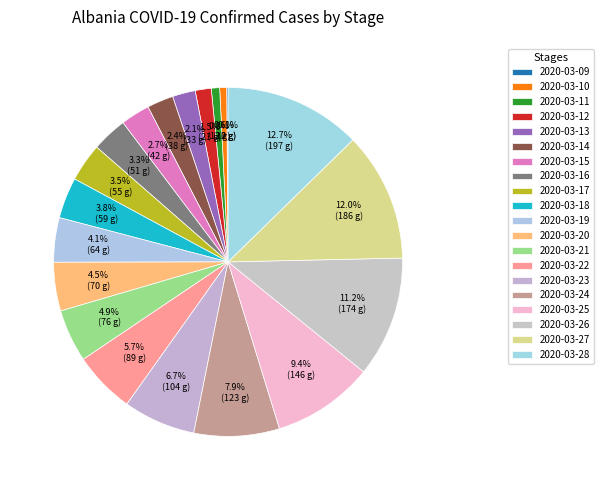

Is it true that 2020-03-14 is 2% of the pie?

True